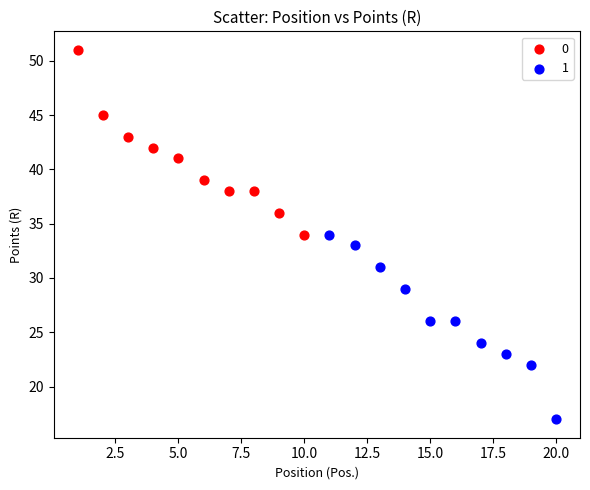

What are all the series names shown in the legend?

0, 1